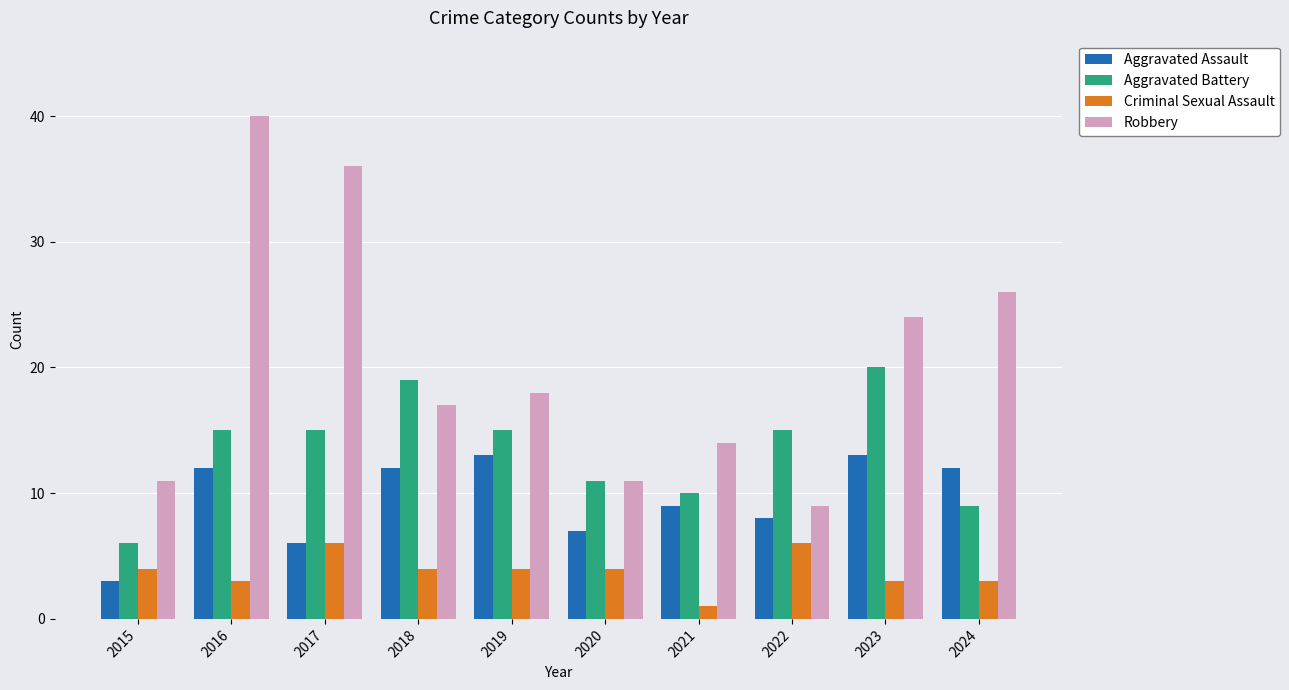

Reading right to left, extract all data points from this chart.

Aggravated Assault: 2024=12	2023=13	2022=8	2021=9	2020=7	2019=13	2018=12	2017=6	2016=12	2015=3
Aggravated Battery: 2024=9	2023=20	2022=15	2021=10	2020=11	2019=15	2018=19	2017=15	2016=15	2015=6
Criminal Sexual Assault: 2024=3	2023=3	2022=6	2021=1	2020=4	2019=4	2018=4	2017=6	2016=3	2015=4
Robbery: 2024=26	2023=24	2022=9	2021=14	2020=11	2019=18	2018=17	2017=36	2016=40	2015=11